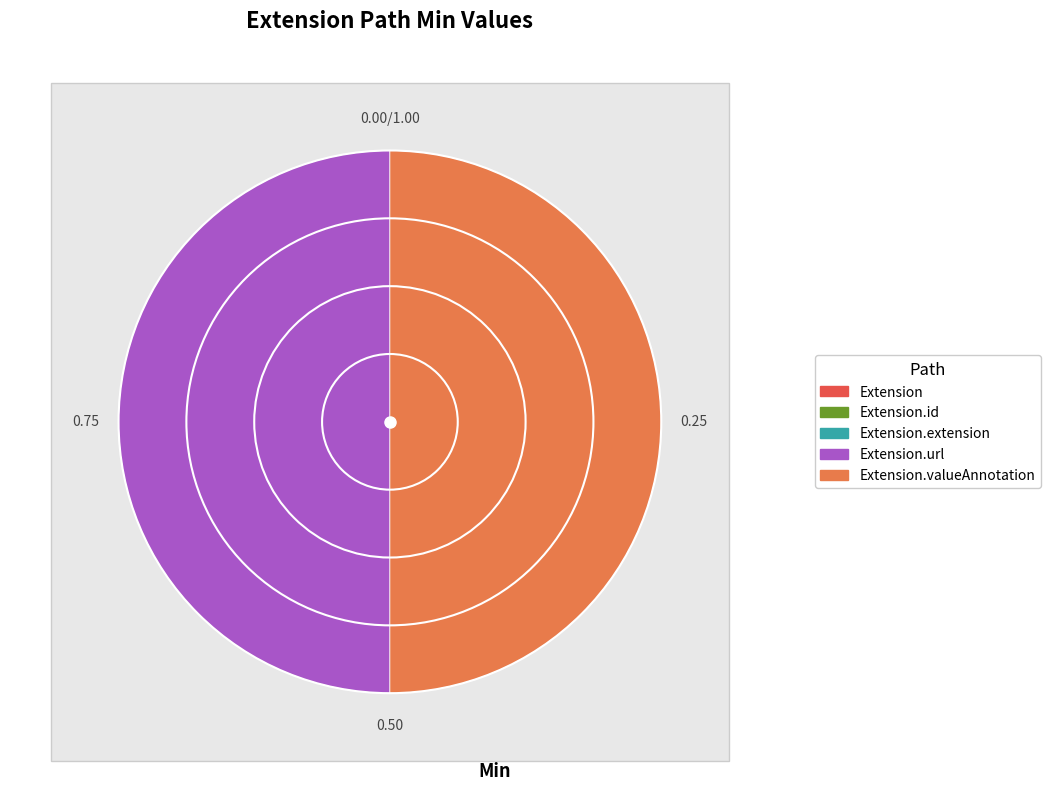

True or false: Extension.url accounts for 38% of the total.

False